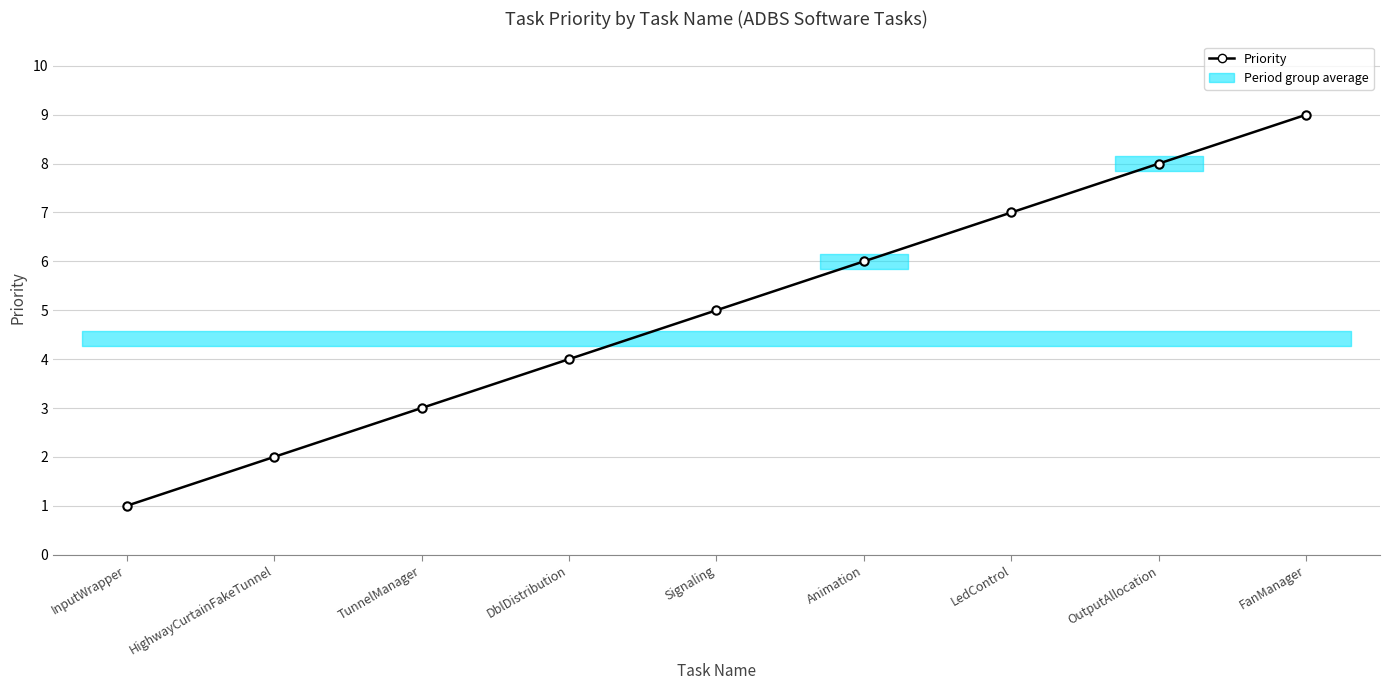

How many data points does each series have?

9